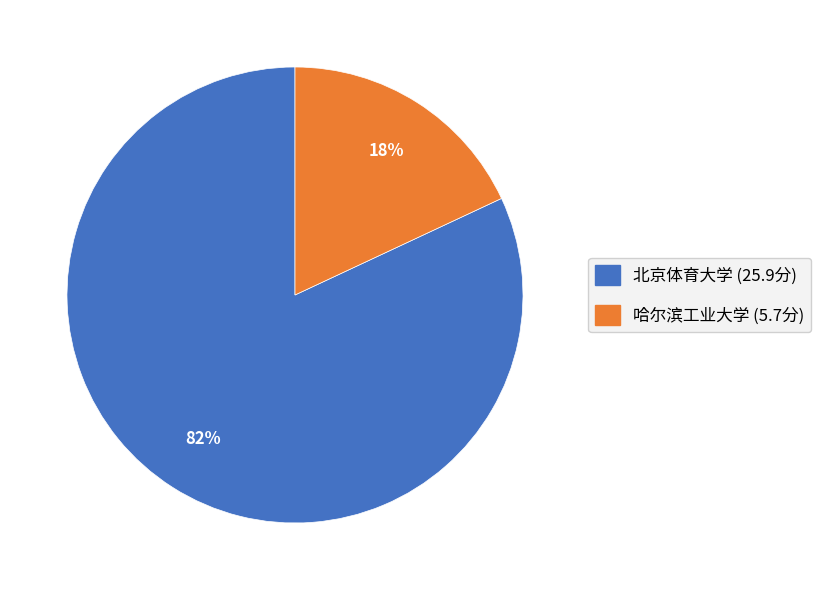

The 北京体育大学 slice represents 82% of the pie. True or false?

True